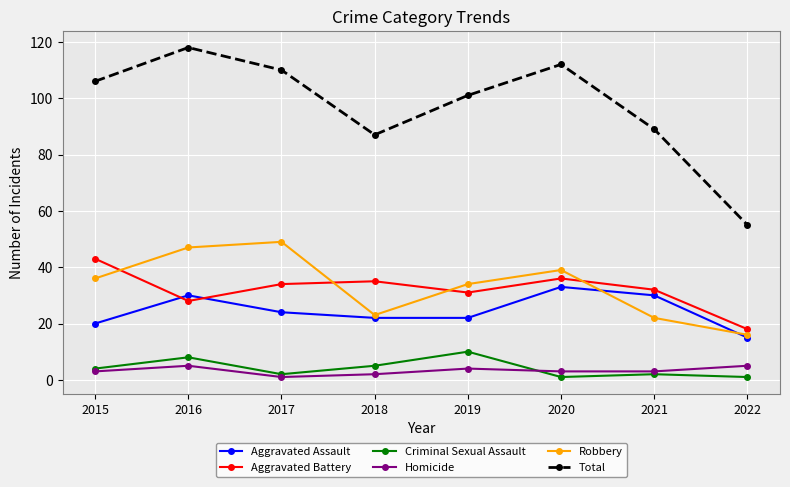

What is the total value across all series at 2022?

110